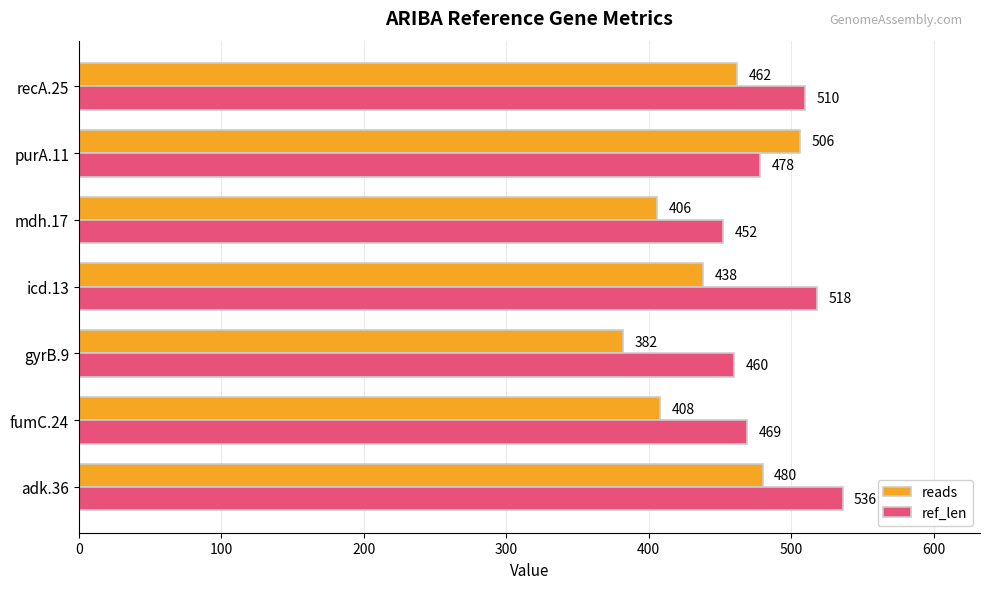

What is the spread (max minus min) of values at gyrB.9?

78